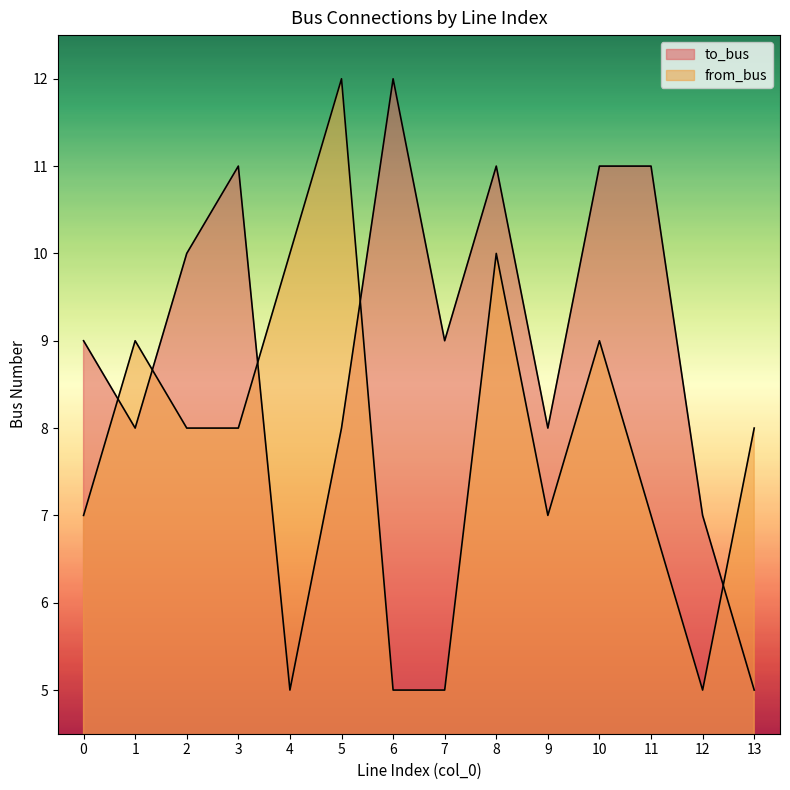

Which series ends up on top after the final intersection of to_bus and from_bus?

from_bus